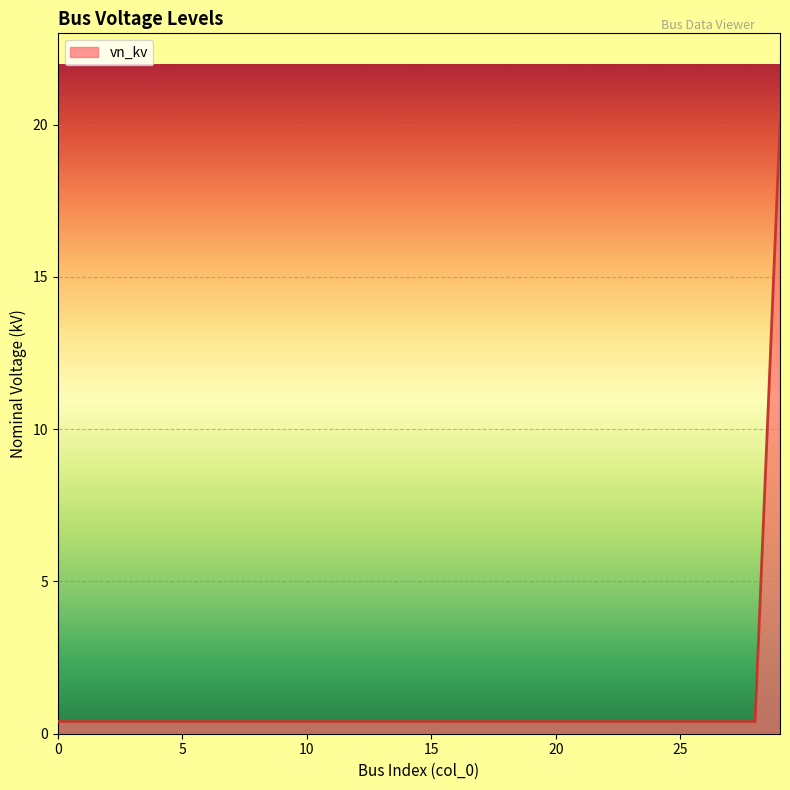

What is the maximum value shown in the chart?

20.0